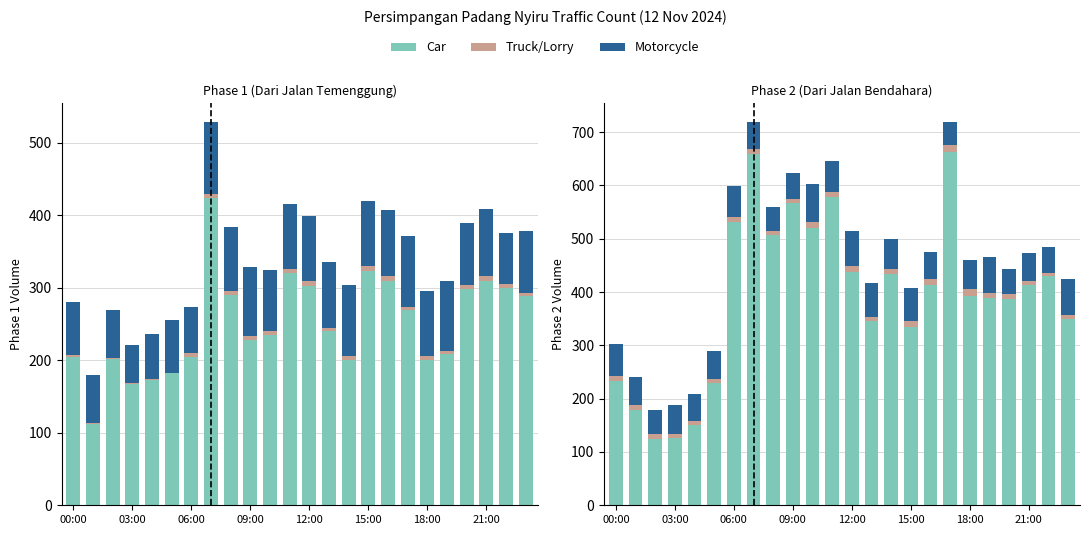

What position from the left is 8?

9